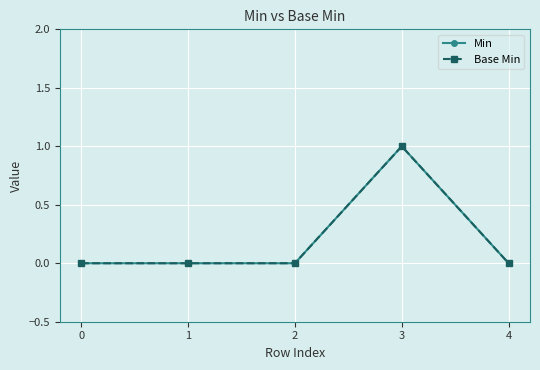

Rank the categories by Min value from lowest to highest.

0, 1, 2, 4, 3